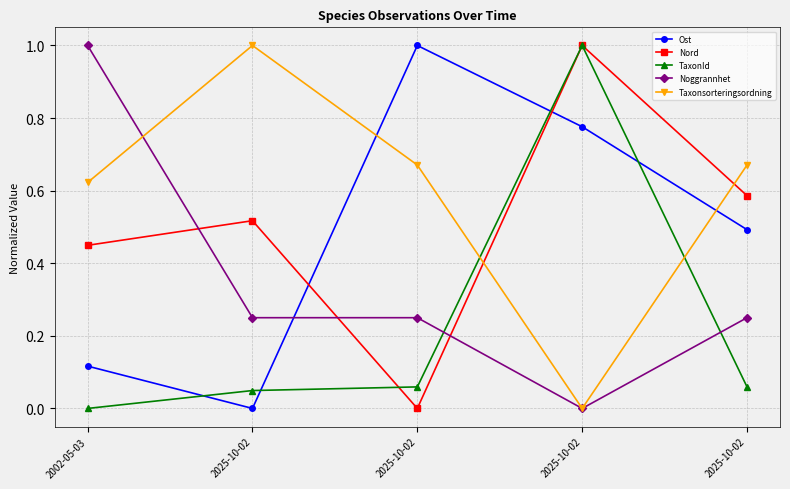

What value does the TaxonId series have at 2025-10-02?

0.1